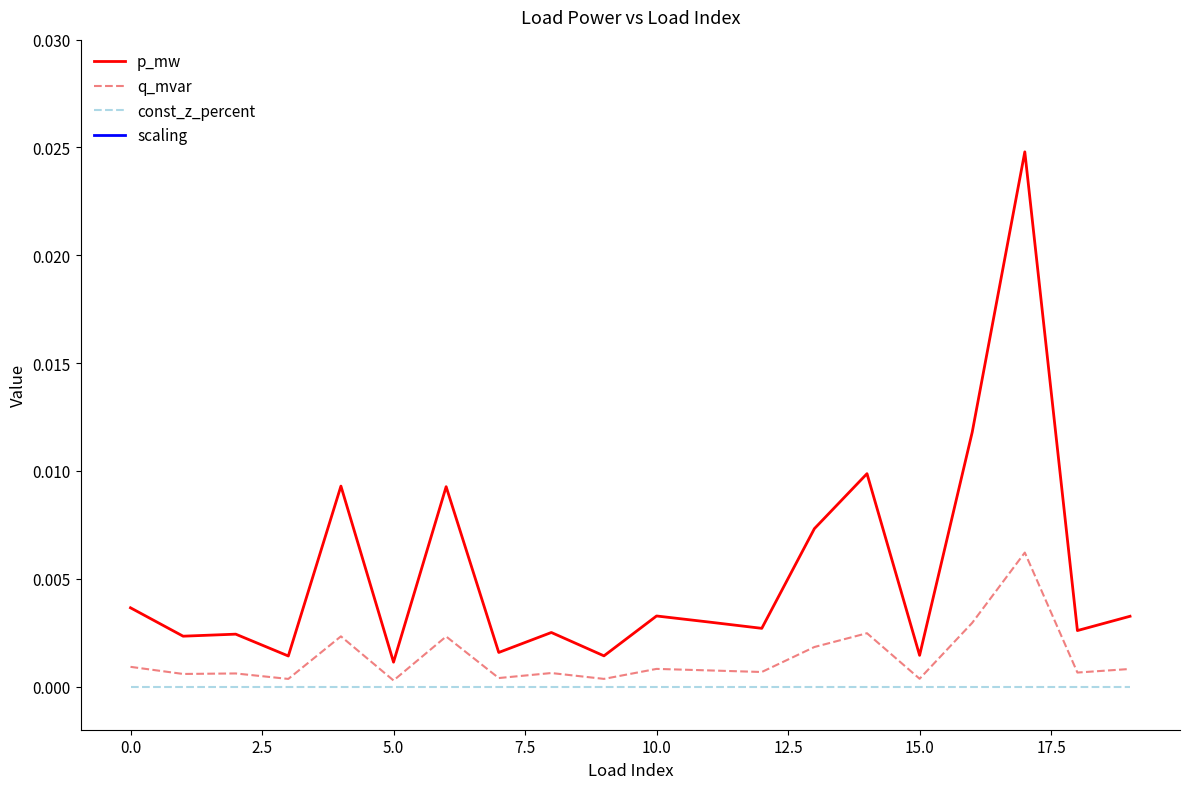

What is the sum of all scaling values?

20.0